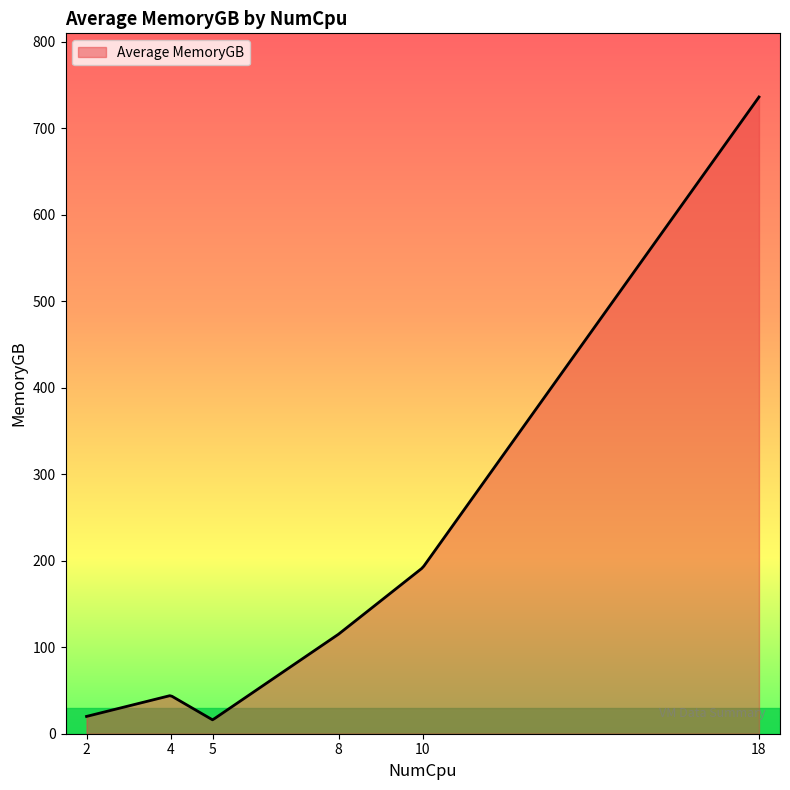

What is the maximum value shown in the chart?

736.0